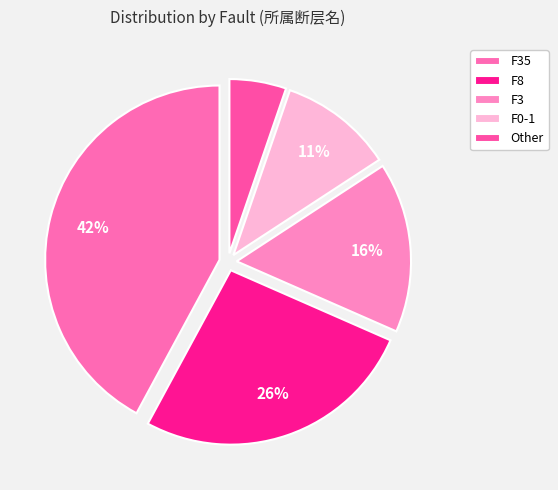

Which has a higher value, F35 or F0-1?

F35